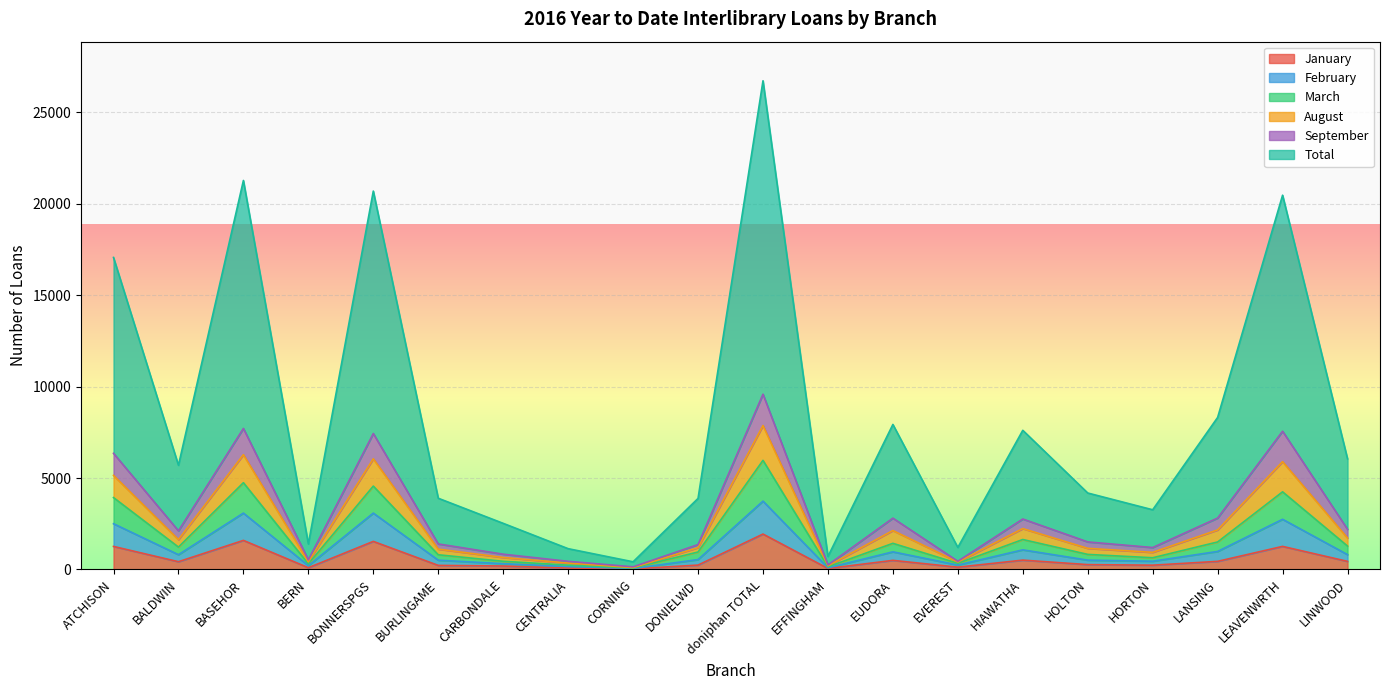

What is the maximum value shown in the chart?

26710